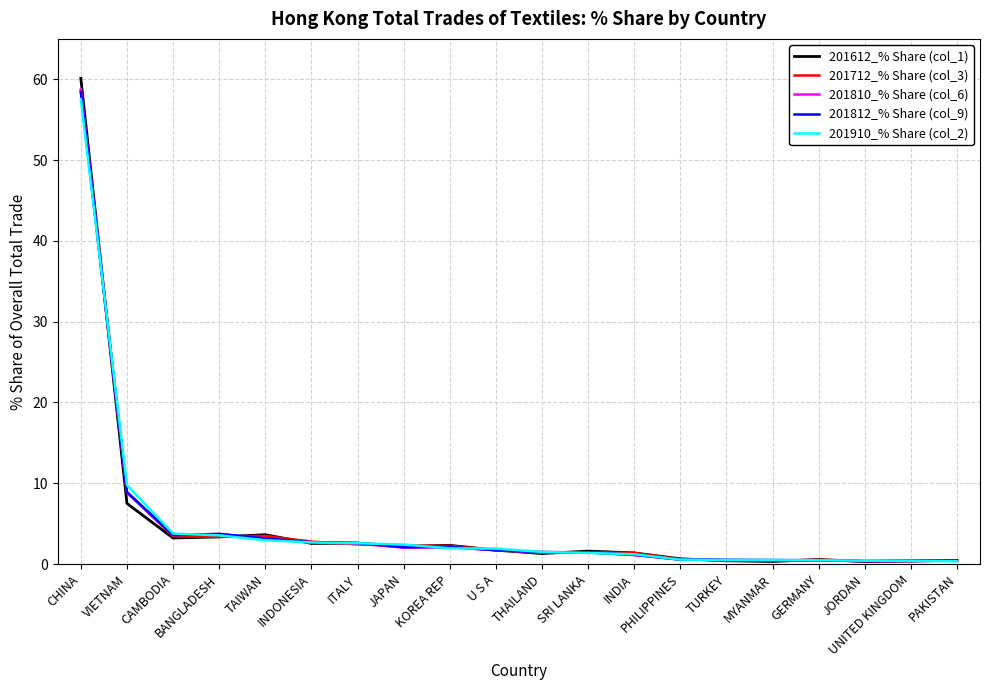

Which series has the largest total across all categories?

201612_% Share (col_1)